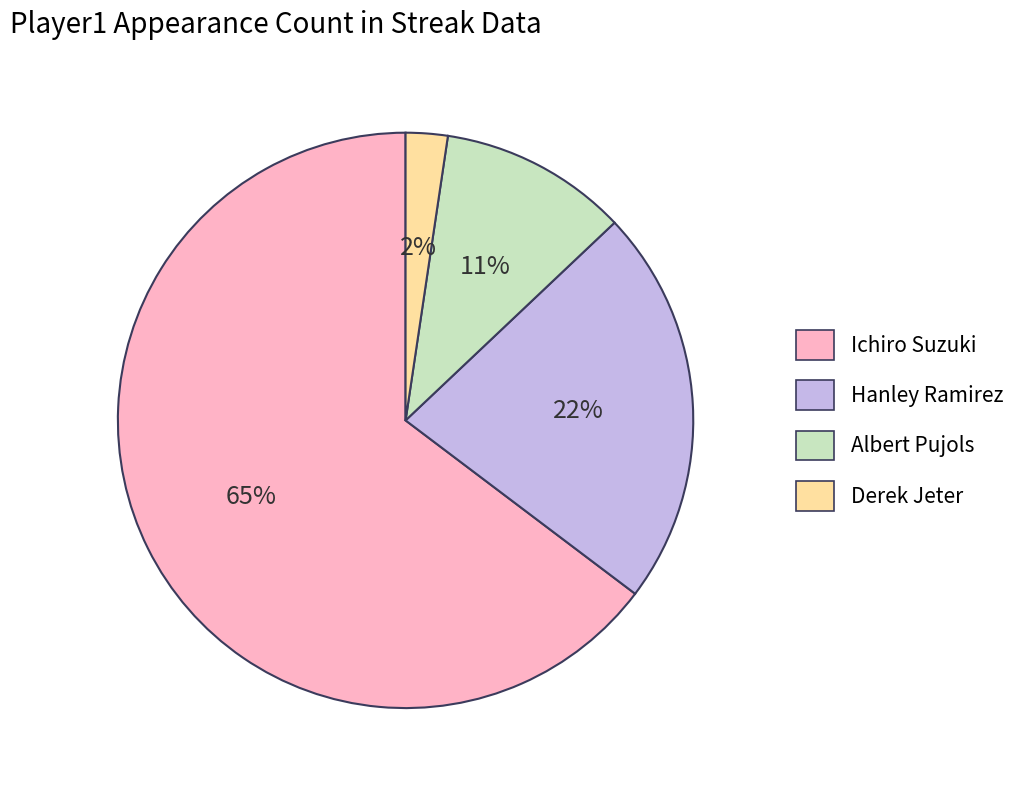

How many slices are in this pie chart?

4